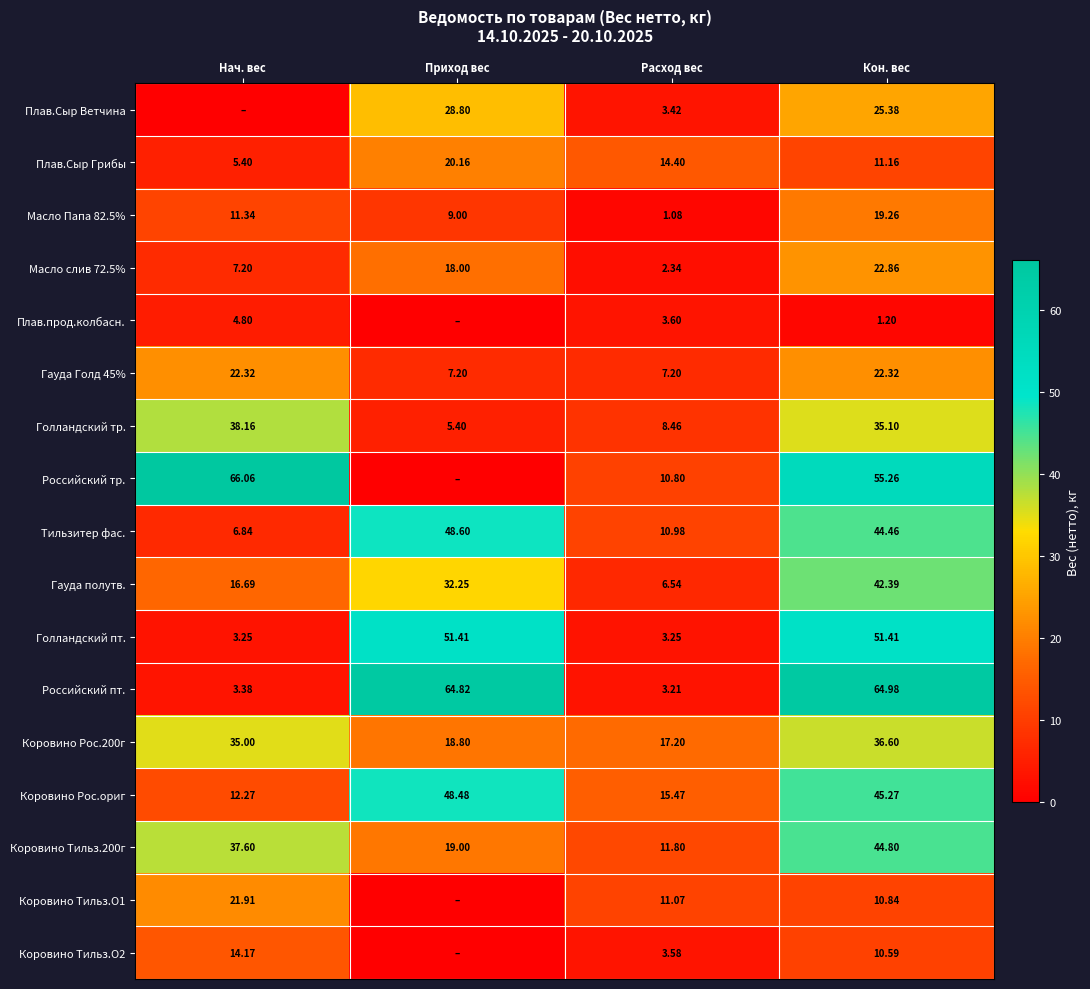

Which category has the highest value in the Коровино Рос.ориг series?

Приход вес